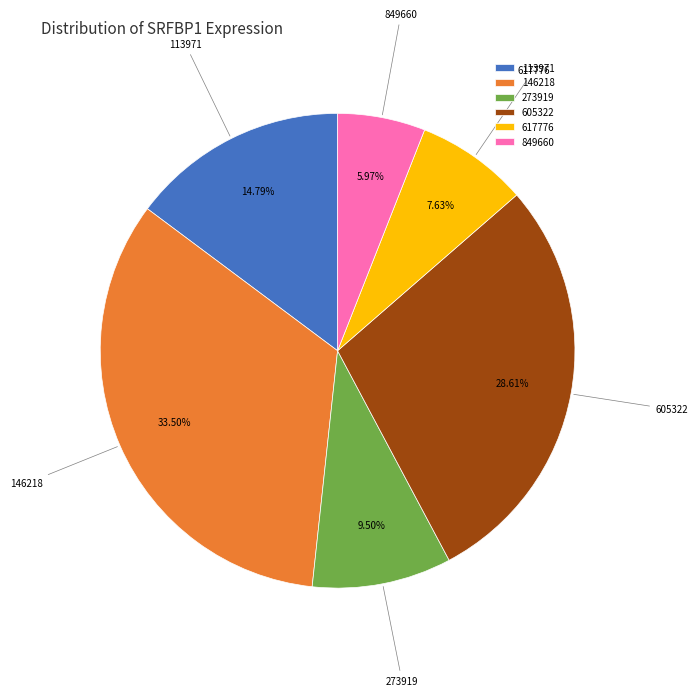

Rank the categories by value from lowest to highest.

849660, 617776, 273919, 113971, 605322, 146218